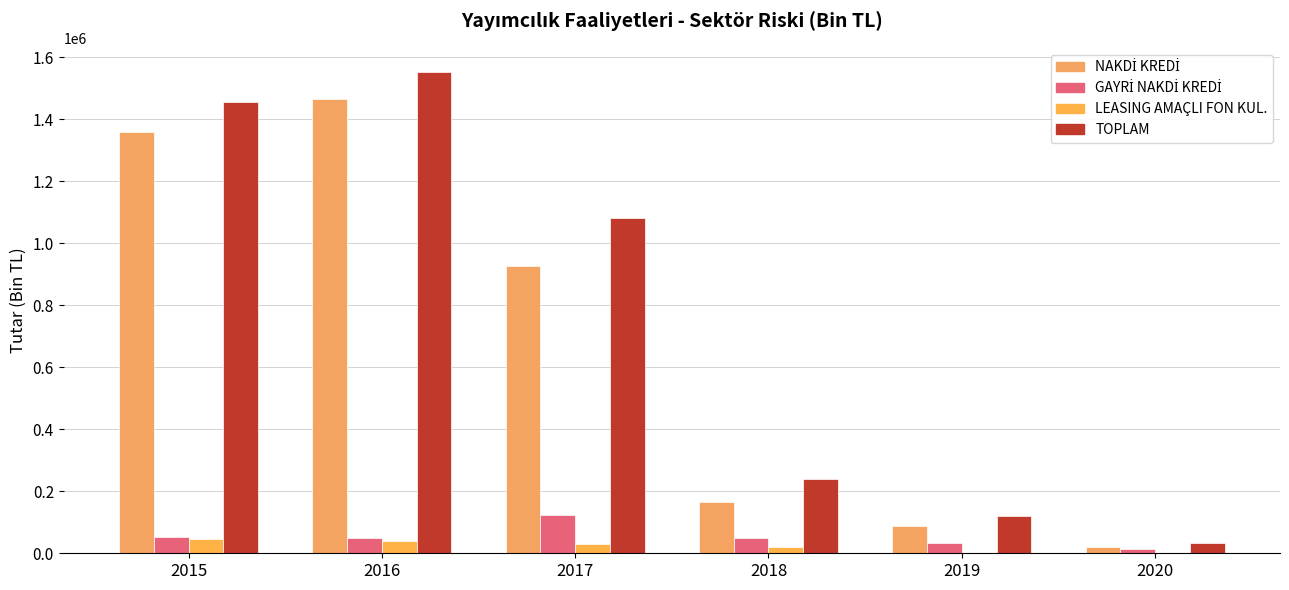

How many groups of bars are there?

6